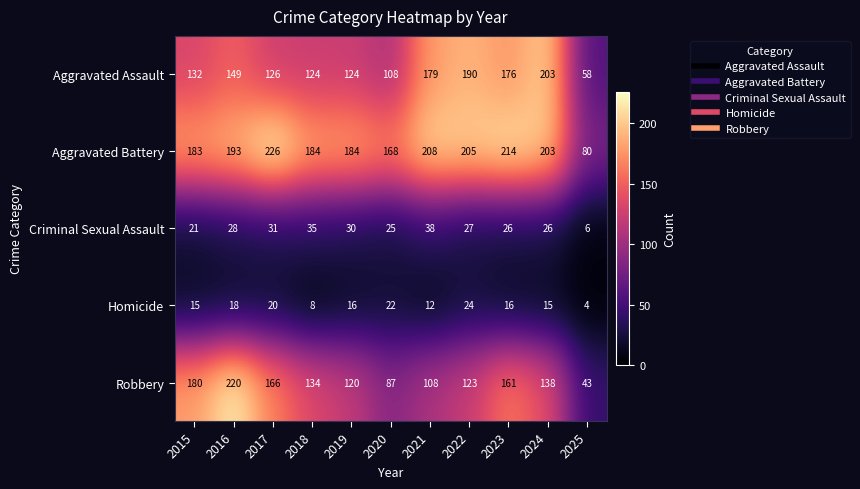

What is the spread (max minus min) of values at 2022?

181